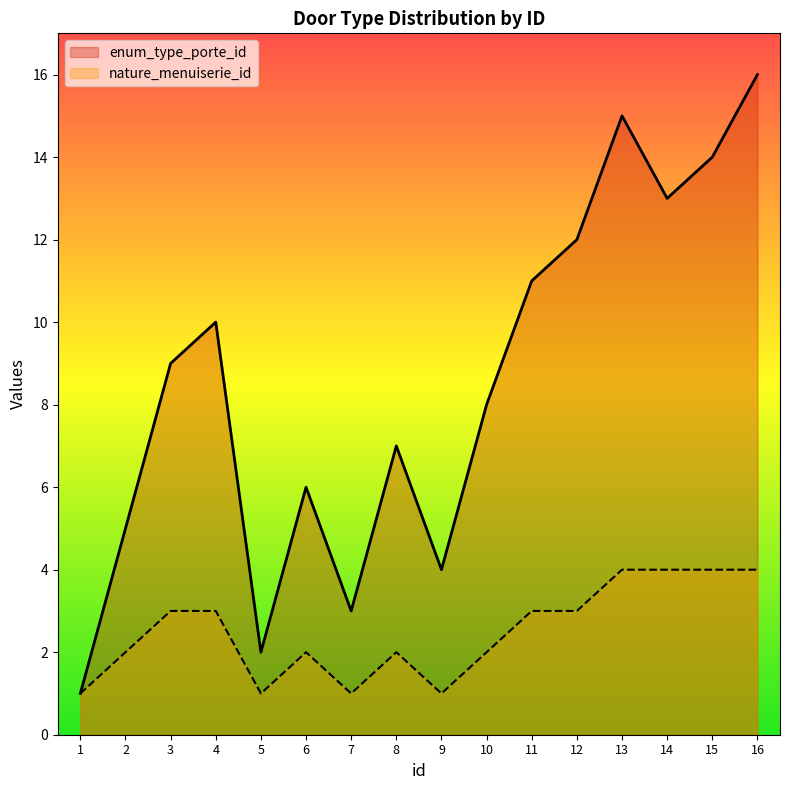

True or false: enum_type_porte_id has more than 1 interior local peaks.

True